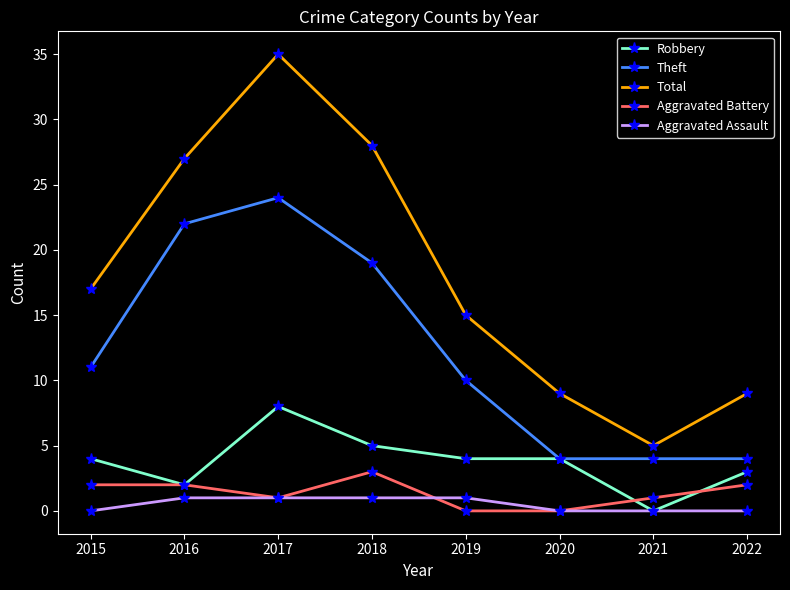

What is the spread (max minus min) of values at 2022?

9